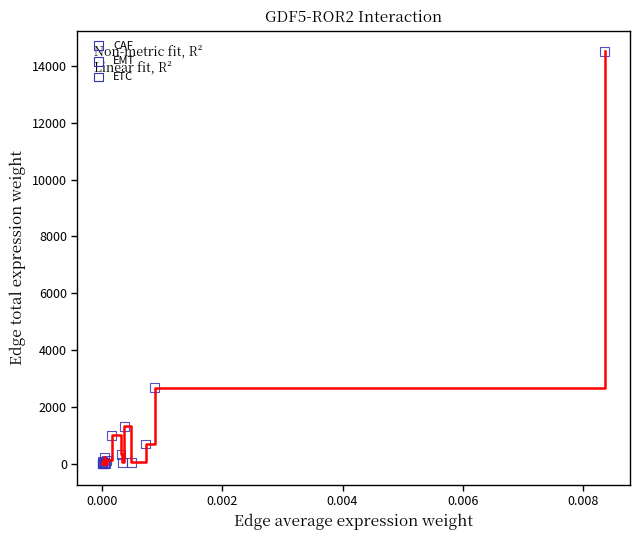

What is the difference between the maximum and minimum values?

14500.8